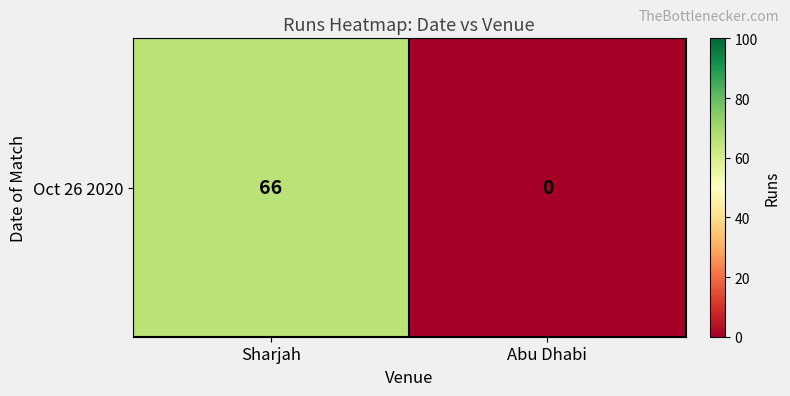

List the labels in order of value, largest first.

Sharjah, Abu Dhabi